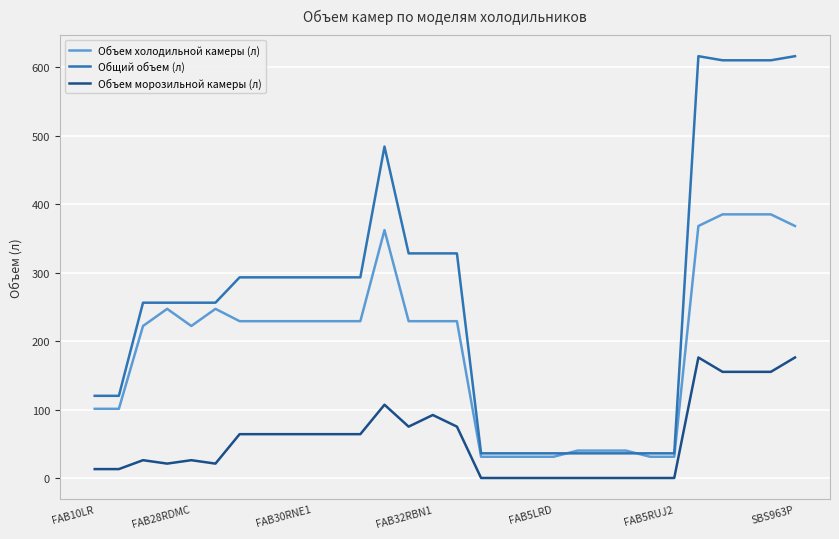

True or false: Объем холодильной камеры (л) and Объем морозильной камеры (л) intersect in this chart.

False